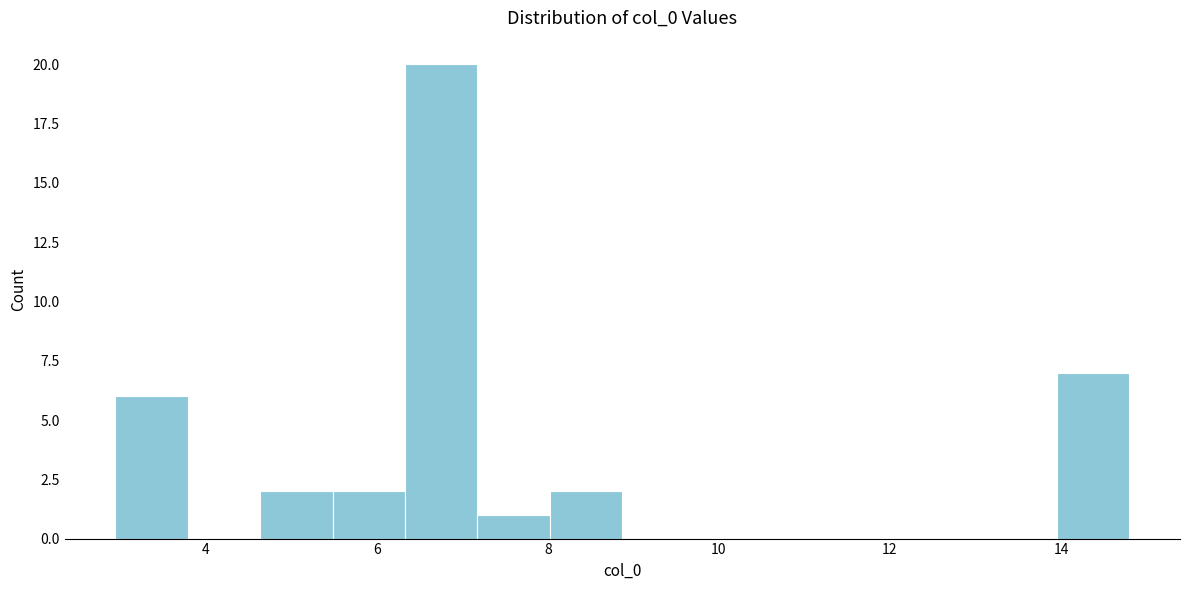

What is the height of the bar covering 14.0 to 14.8 on the x-axis? Neither the bar edges nor the heights are printed on the chart, so give them approximately, as read against the axes.

7